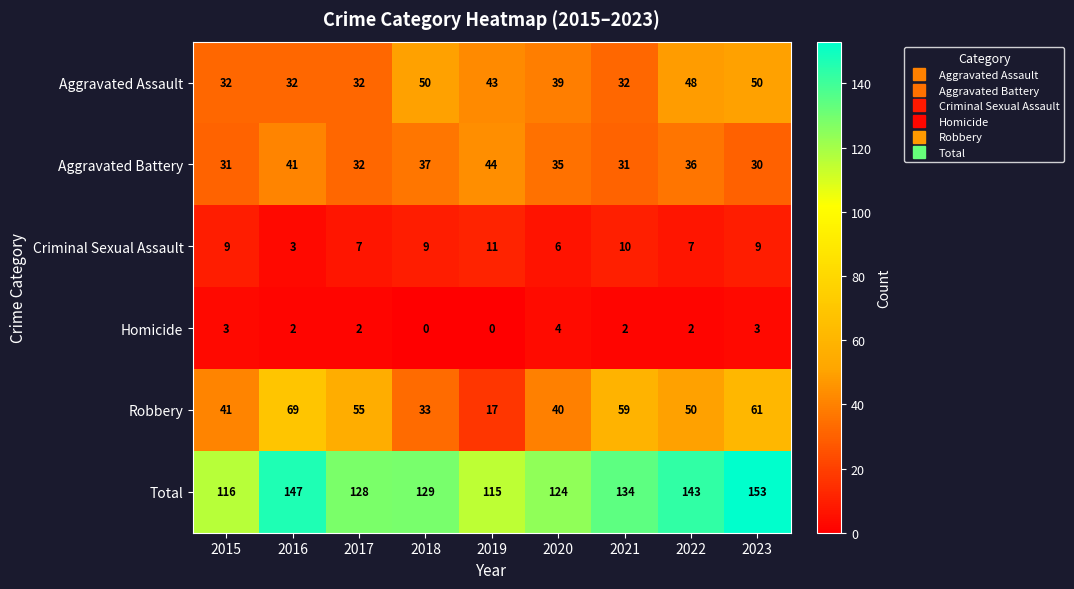

What is the difference between the highest and lowest values at 2017?

126